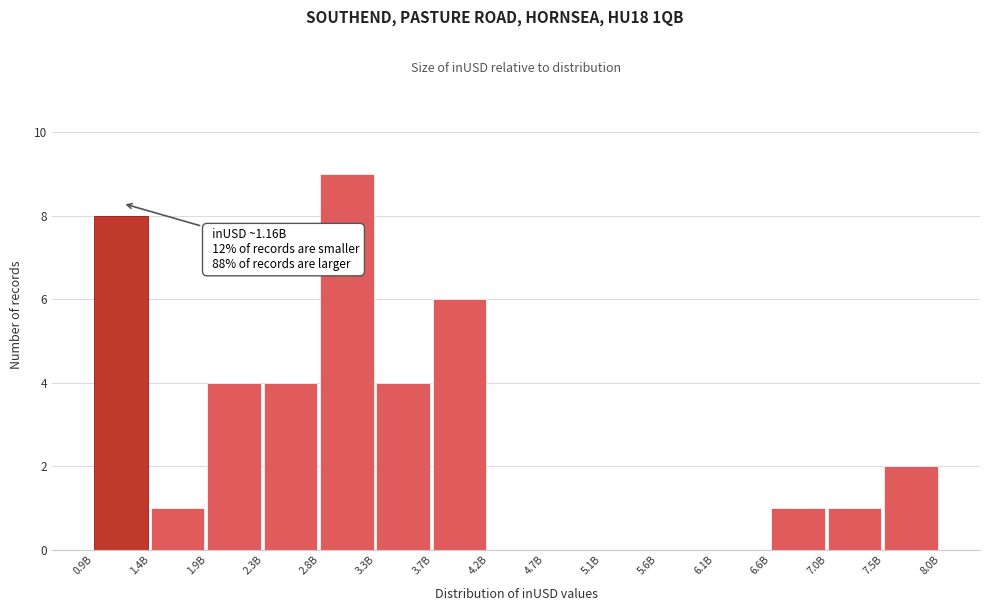

Reading left to right, list all the values displayed in this chart.

0.9B=8	1.4B=1	1.9B=4	2.3B=4	2.8B=9	3.3B=4	3.7B=6	4.2B=0	4.7B=0	5.1B=0	5.6B=0	6.1B=0	6.6B=1	7.0B=1	7.5B=2